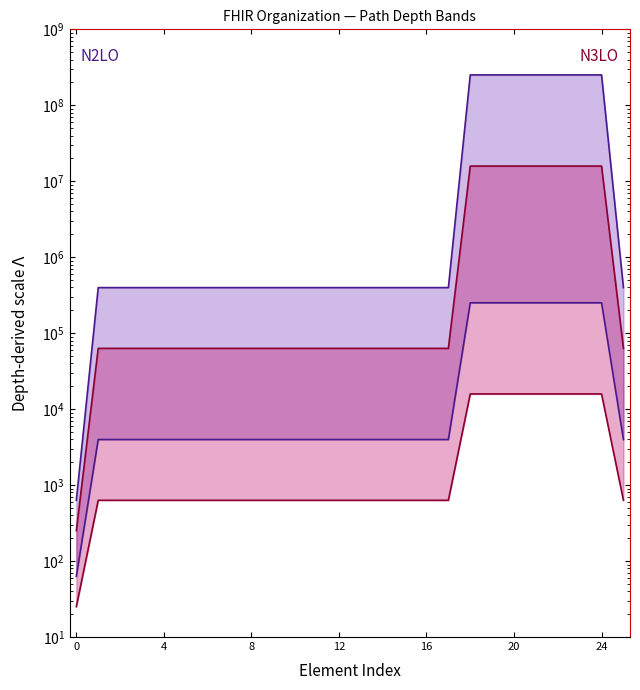

Rank the series at 4 from lowest to highest value.

N3LO lower, N2LO lower, N3LO upper, N2LO upper